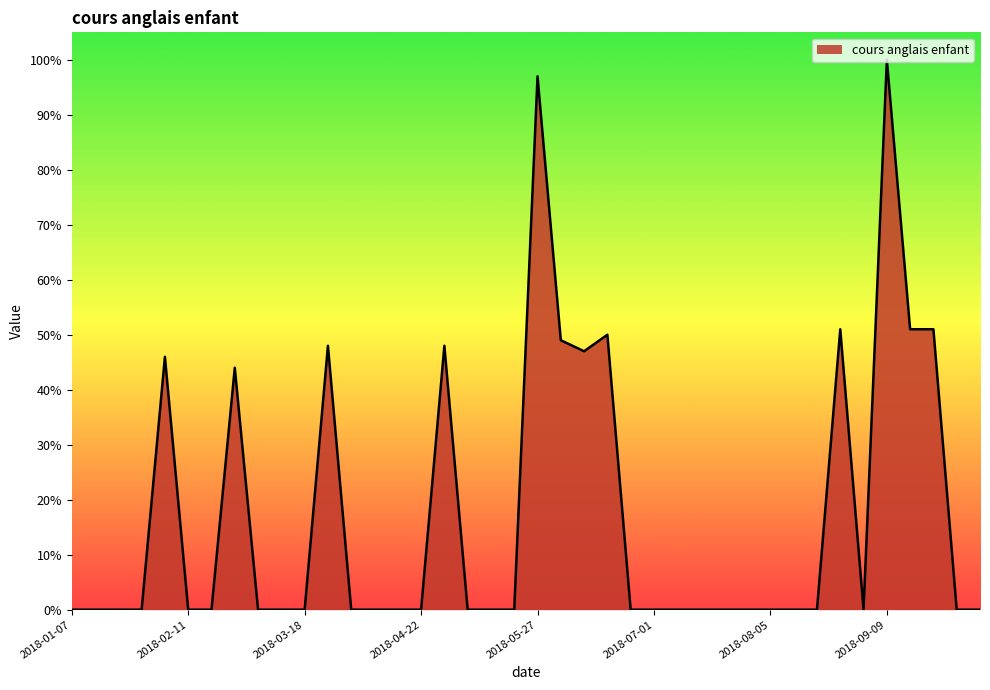

Is this an area chart (filled region under the line)?

Yes